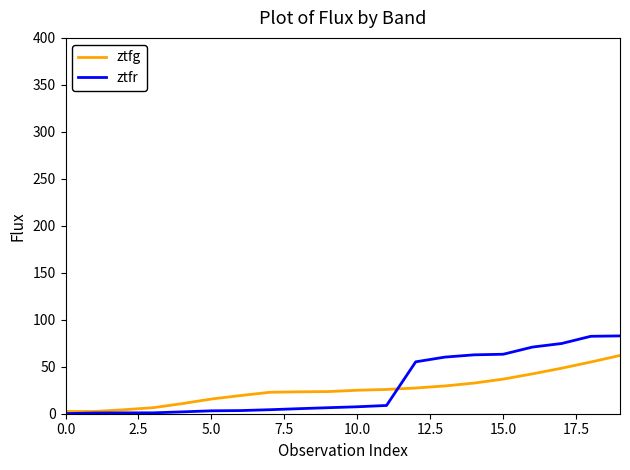

List the series in order of their peak value, highest first.

ztfr, ztfg